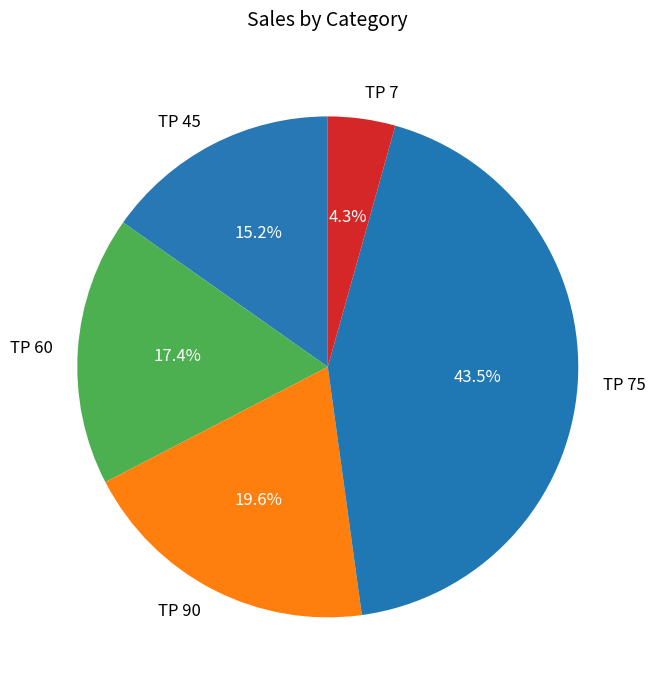

Count the number of slices in the pie.

5